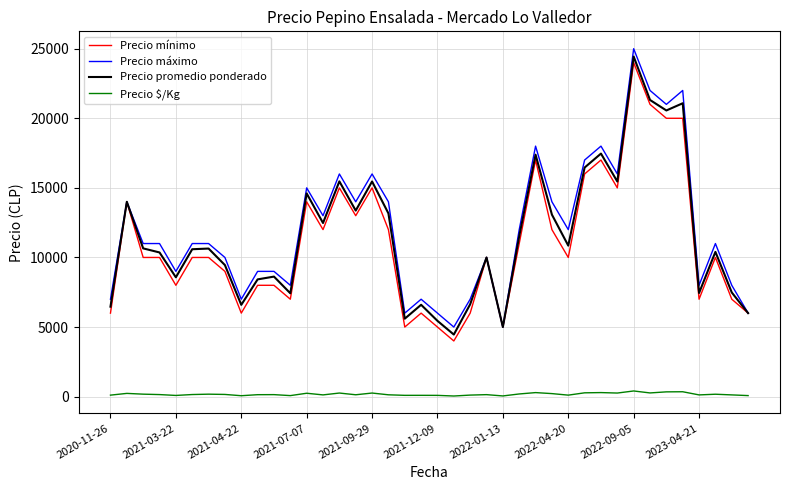

True or false: Precio $/Kg and Precio mínimo intersect in this chart.

False